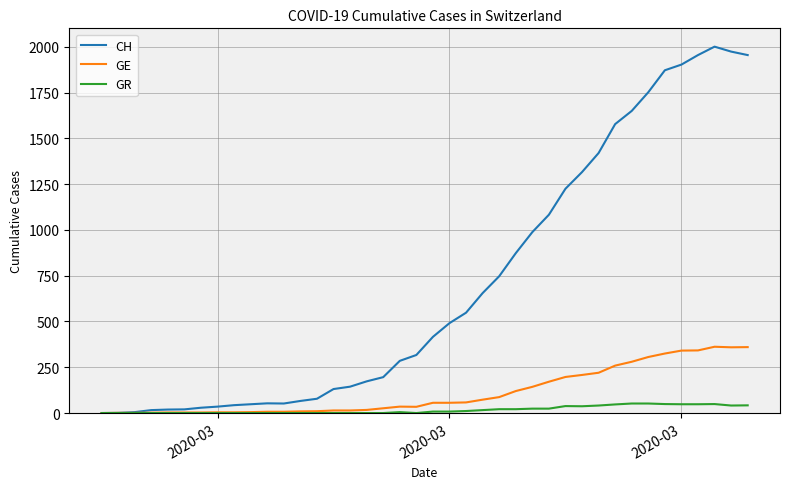

At how many categories does at least one series exceed 717?

16